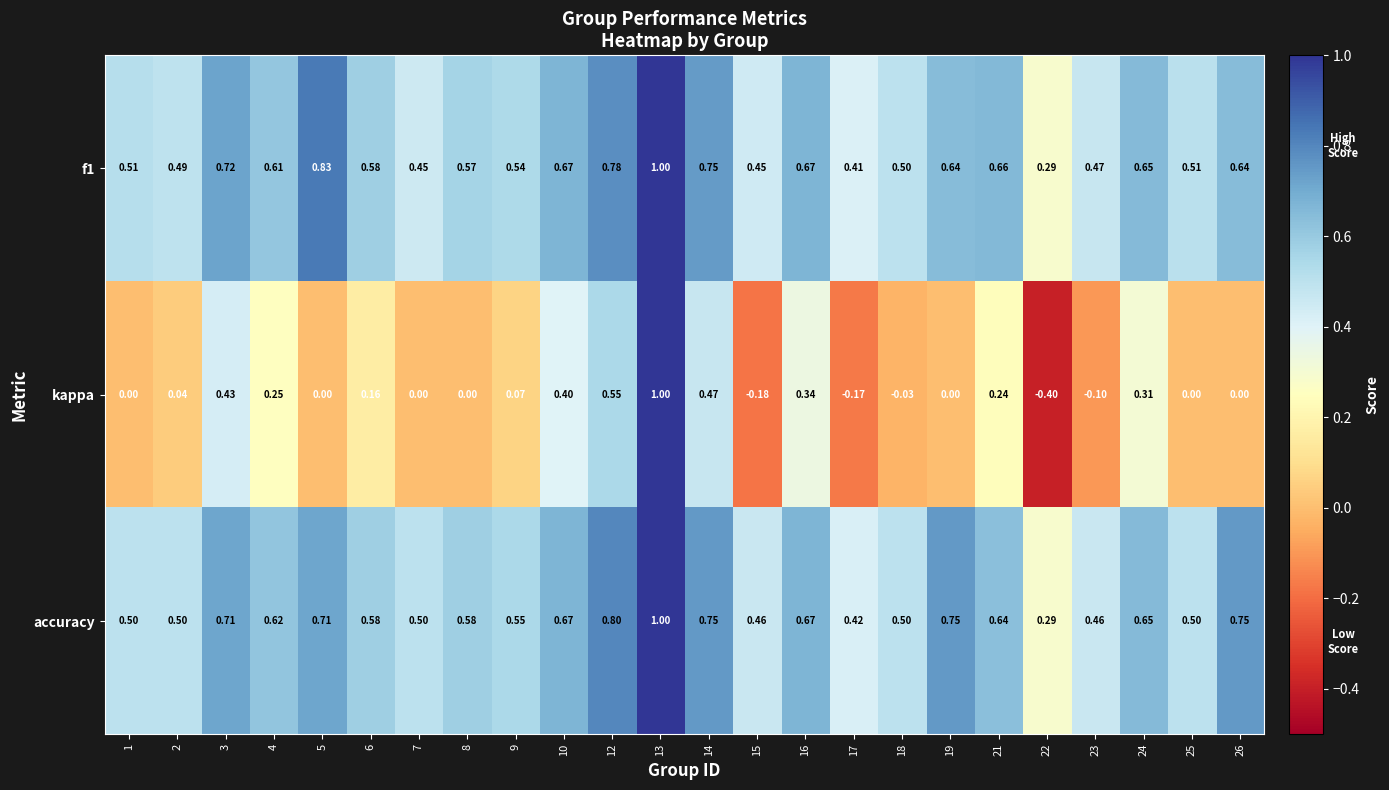

Which series has the largest total across all categories?

accuracy